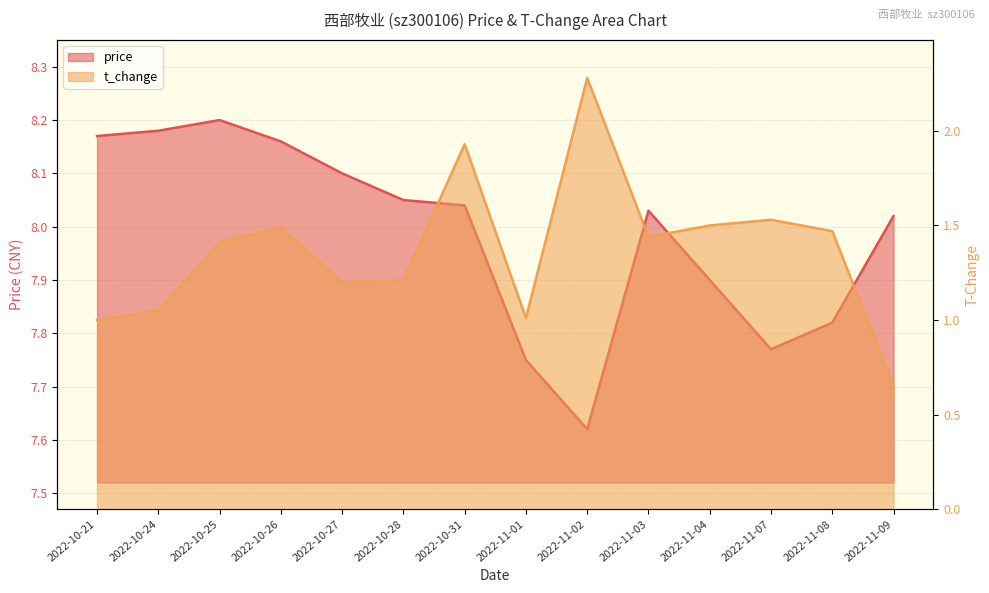

At 2022-10-31, list the series in order from largest to smallest.

price, t_change